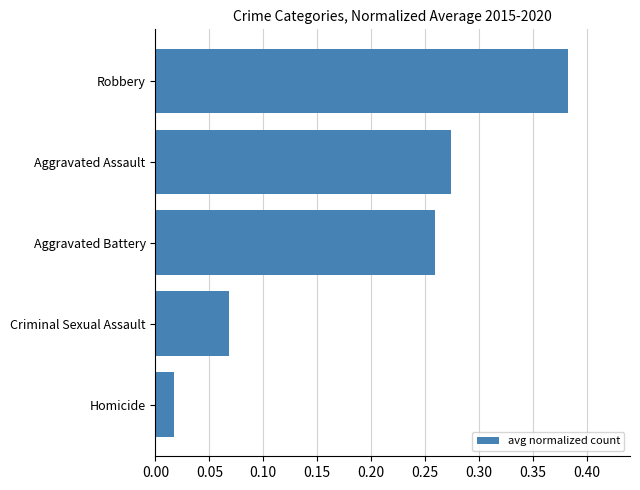

List the labels in order of value, largest first.

Robbery, Aggravated Assault, Aggravated Battery, Criminal Sexual Assault, Homicide